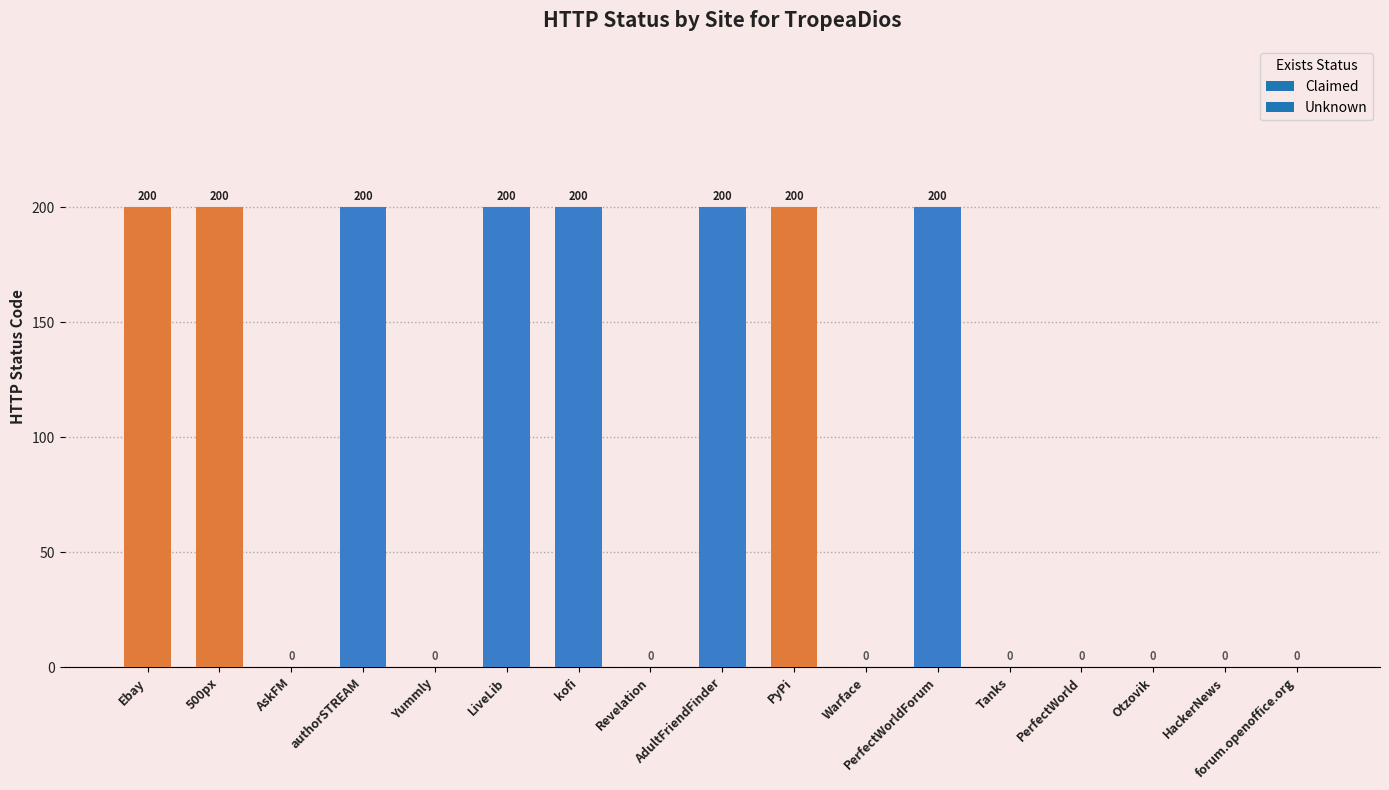

The chart shows a value of 109 at HackerNews. True or false?

False